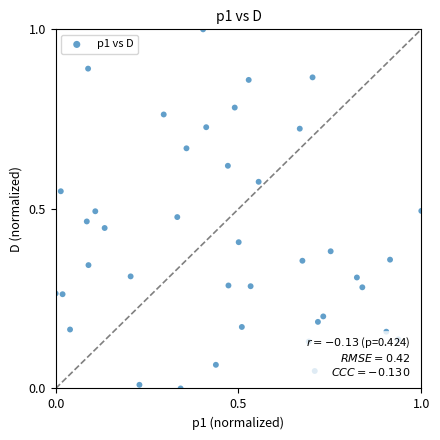

What is the range of Y values (max minus min)?

1.0